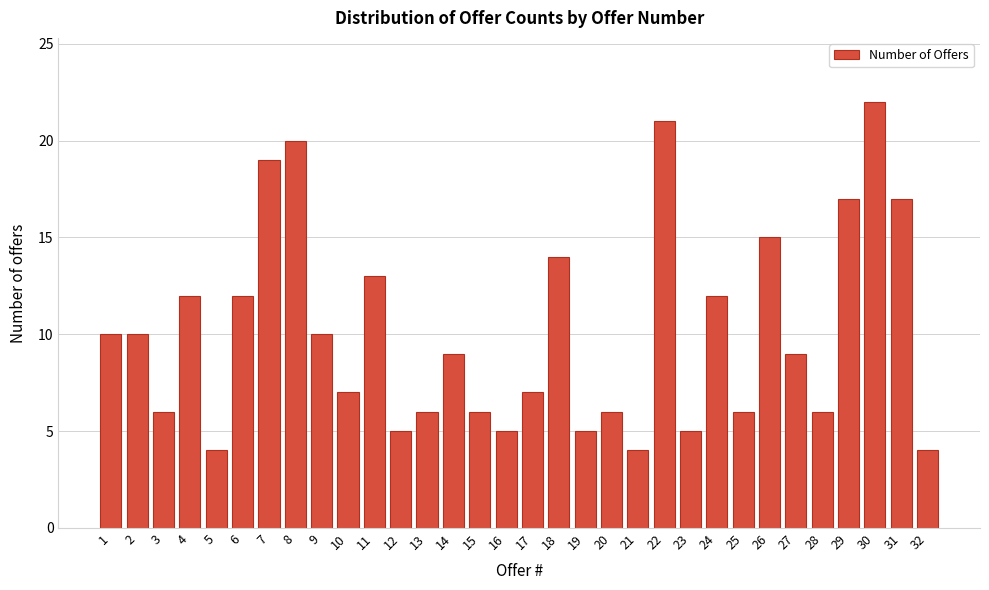

What is the value of the 27th bar from the left?

9